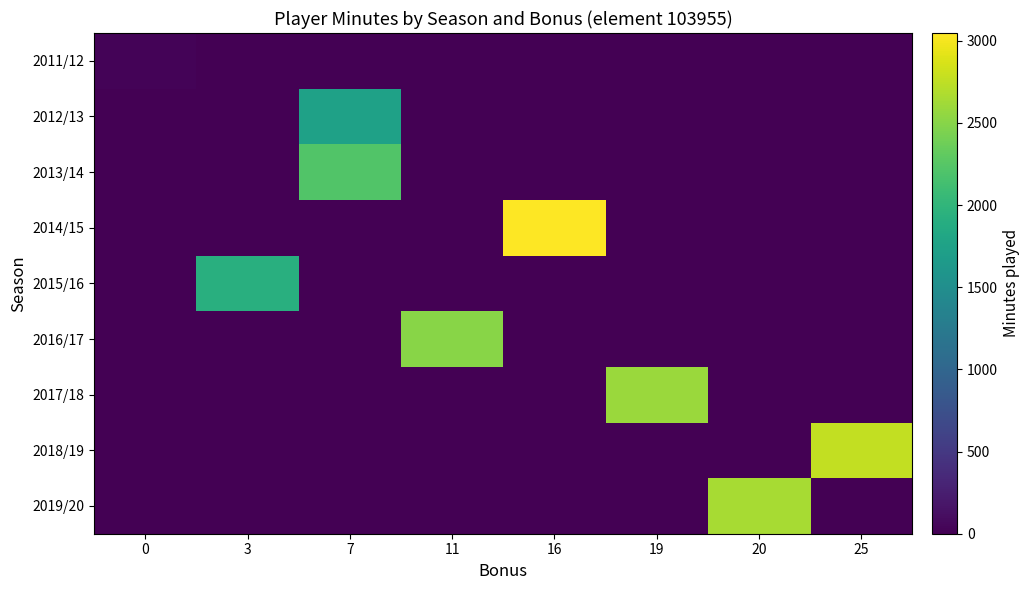

Which series has the largest total across all categories?

2014/15